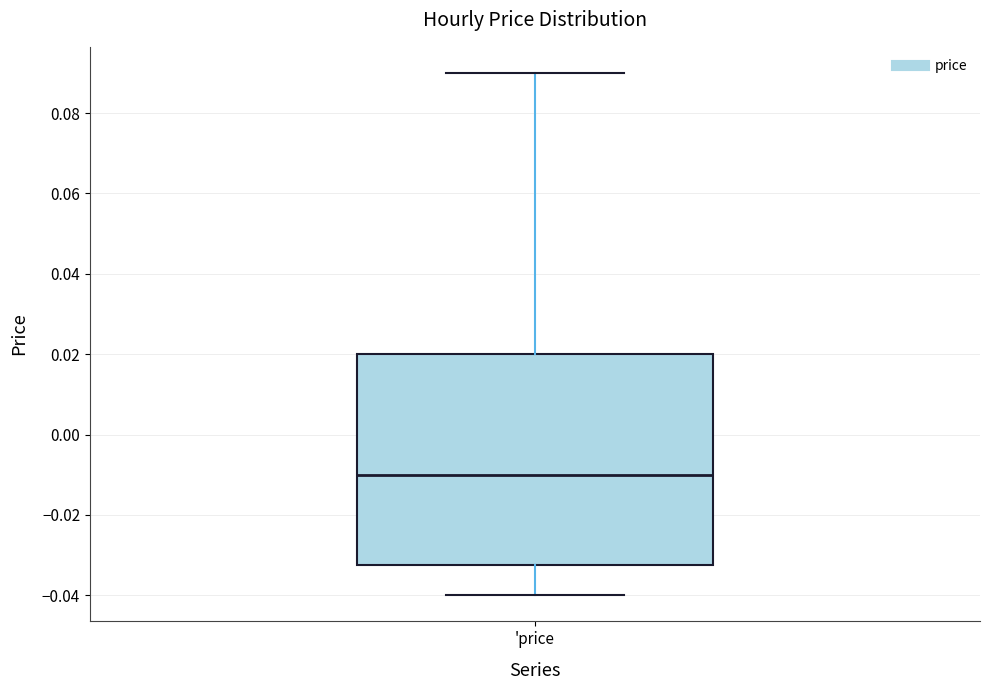

Where is the lower edge of the box for 'price on the y-axis? The values are not printed on the chart, so give them approximately, as read against the axis.

-0.032